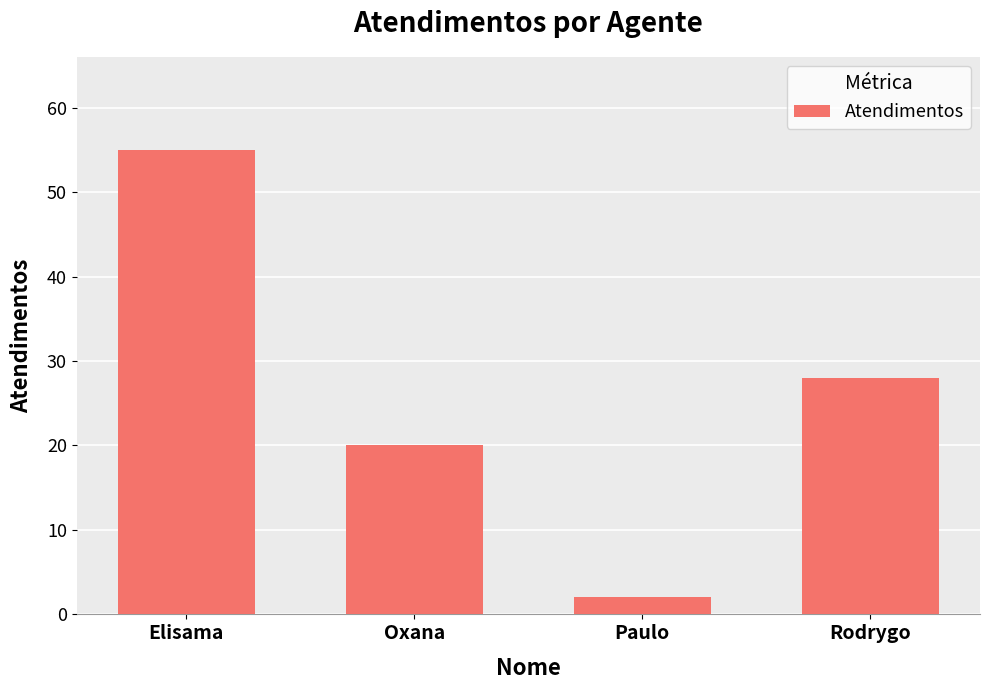

Which has a higher value, Elisama or Oxana?

Elisama